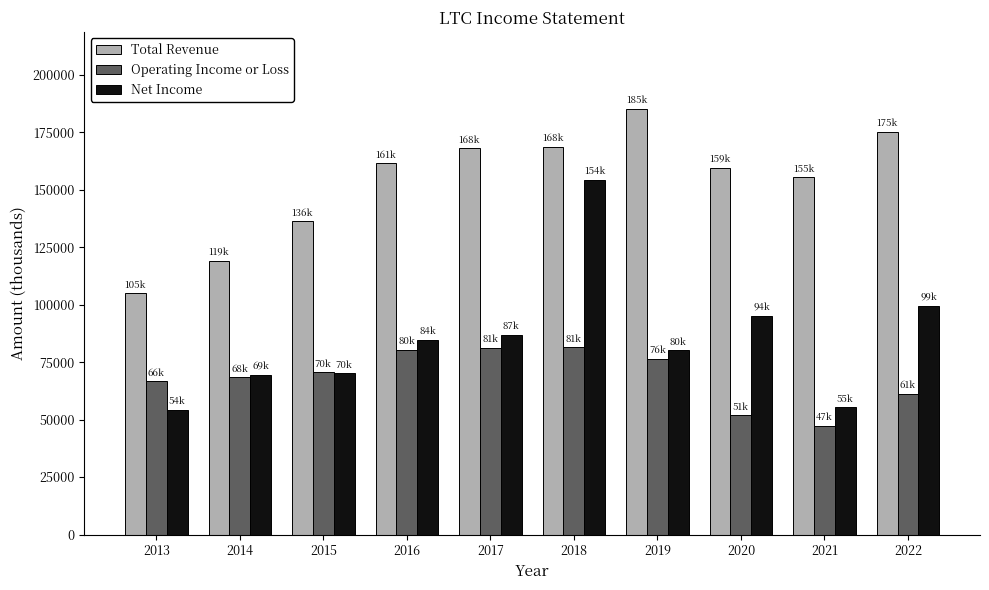

What is the smallest value displayed?

47300